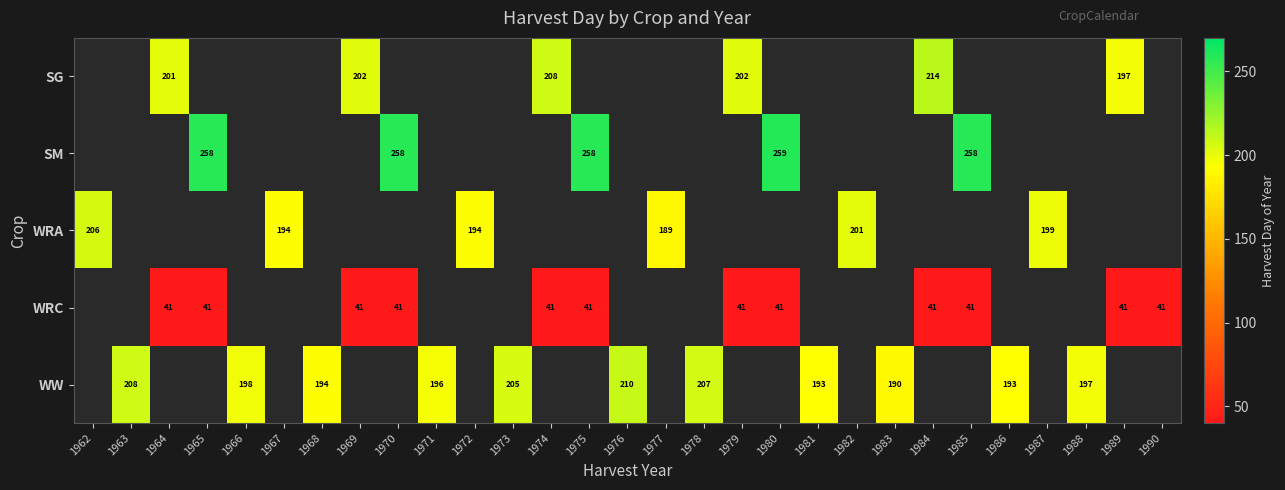

The value of WRC at 1970 is 41. True or false?

True